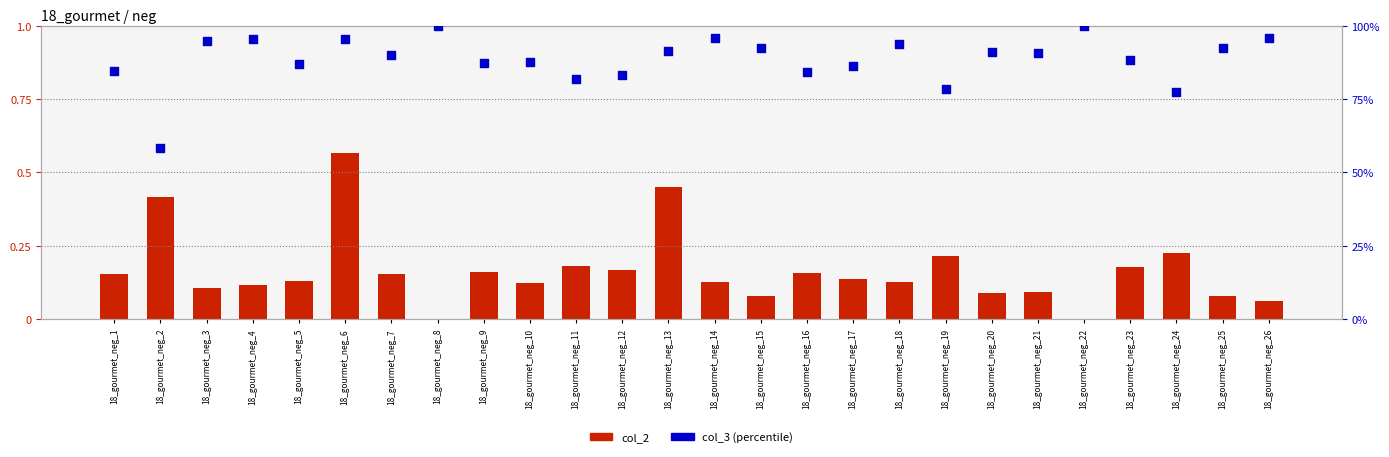

Is the value of col_2 at 18_gourmet_neg_20 greater than the value of col_3 at 18_gourmet_neg_13?

No